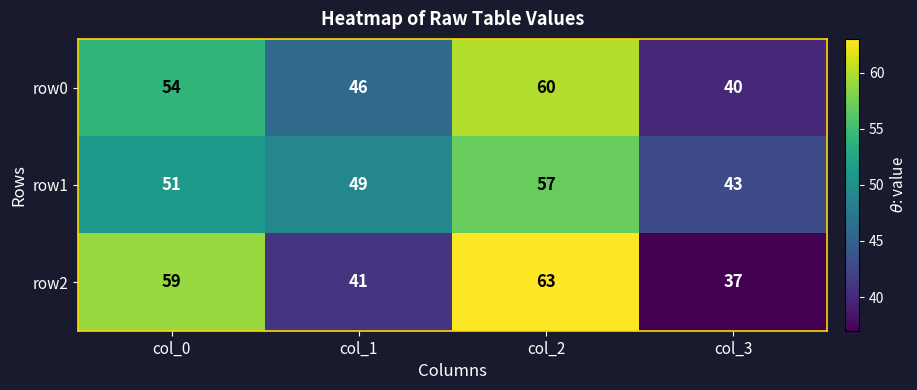

The value of row1 at col_1 is 34. True or false?

False